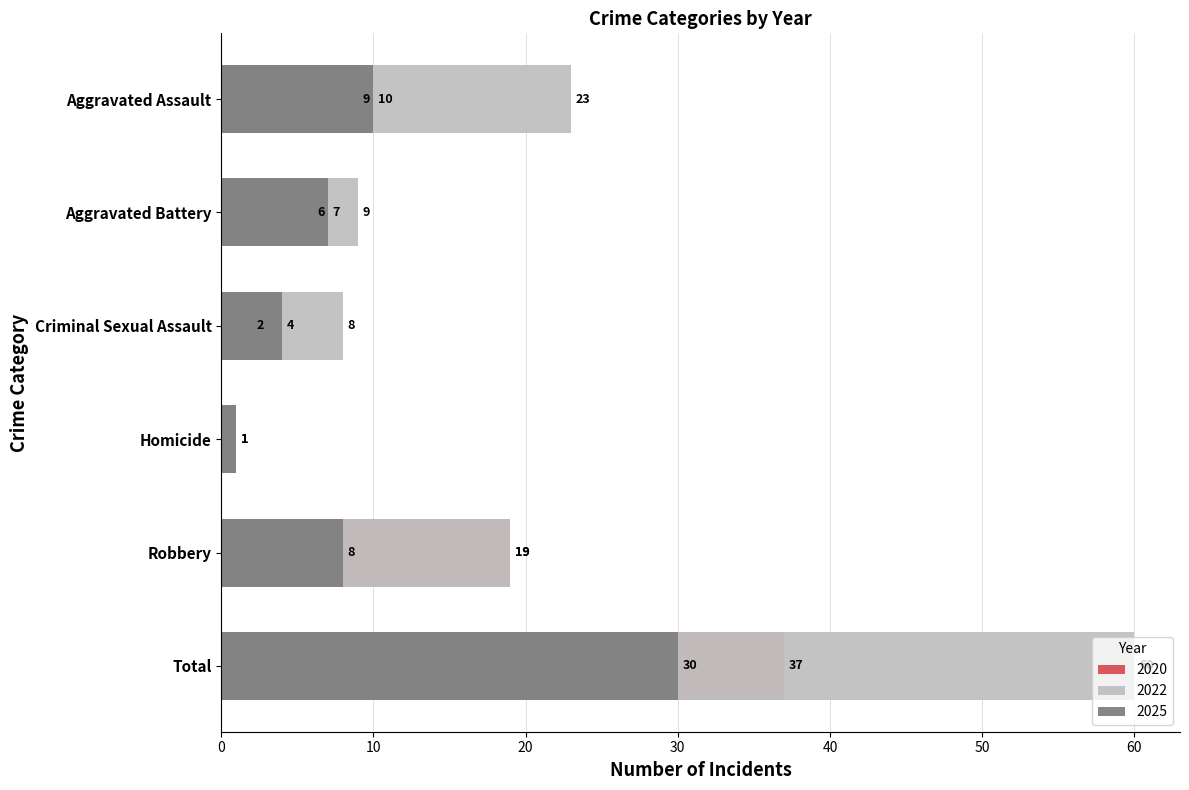

What is the value of the 2020 bar at the 6th from the left?

37